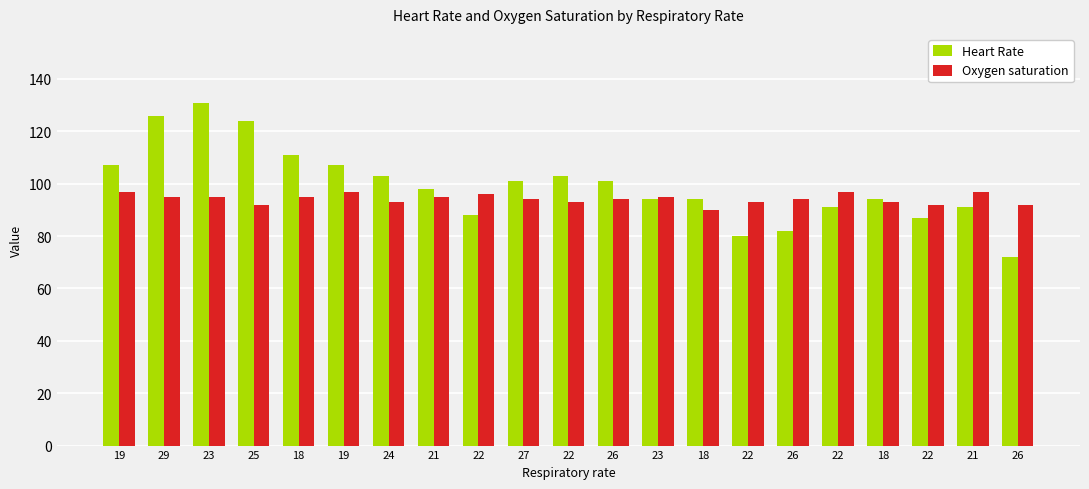

What are all the series names shown in the legend?

Heart Rate, Oxygen saturation